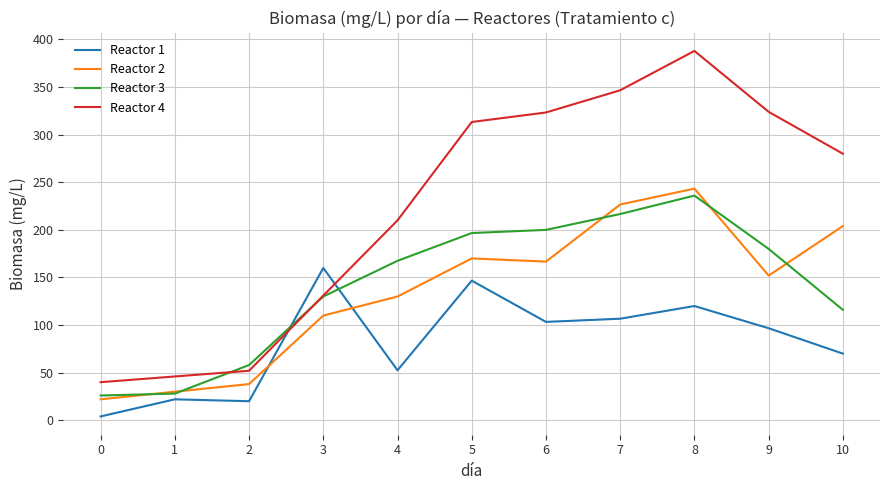

What value does the Reactor 2 series have at 3?

110.0